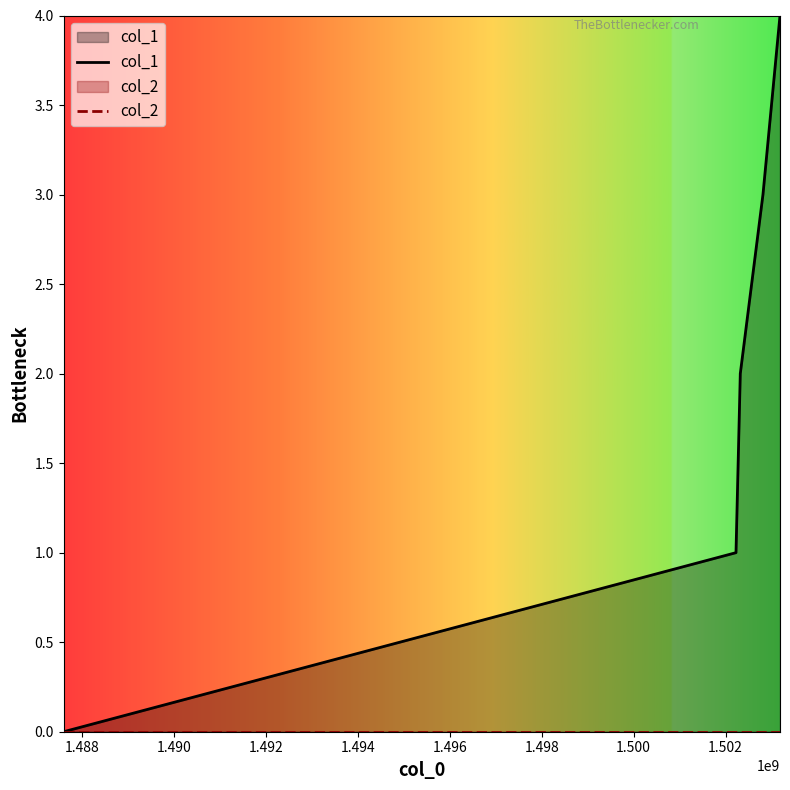

True or false: col_2 and col_1 intersect in this chart.

False